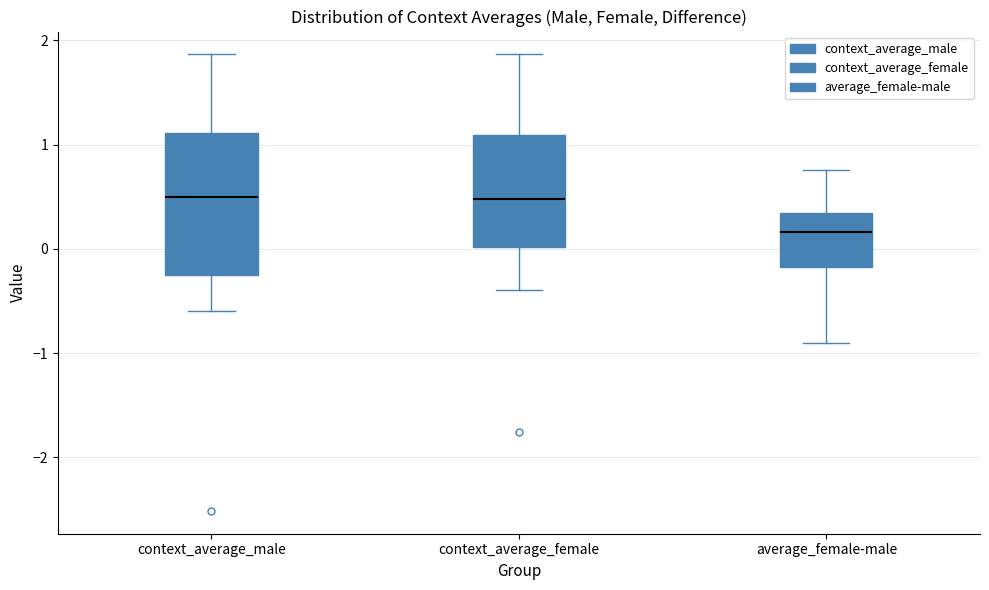

Reading left to right, read every box against the y-axis: the position of its median line, the range the box covers, and the ends of its whiskers. The values are not printed on the chart, so give them approximately, as read against the axis.

context_average_male: median 0.5, box -0.2 to 1.1, whiskers -0.6 to 1.9
context_average_female: median 0.5, box 0.0 to 1.1, whiskers -0.4 to 1.9
average_female-male: median 0.2, box -0.2 to 0.3, whiskers -0.9 to 0.8